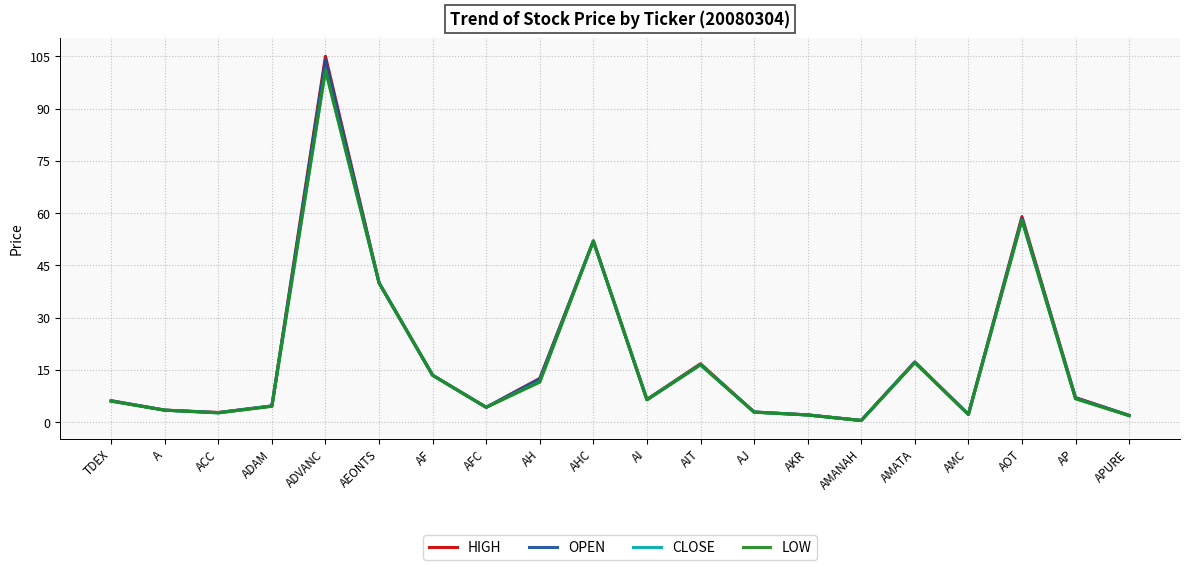

Which category has the highest value in the CLOSE series?

ADVANC